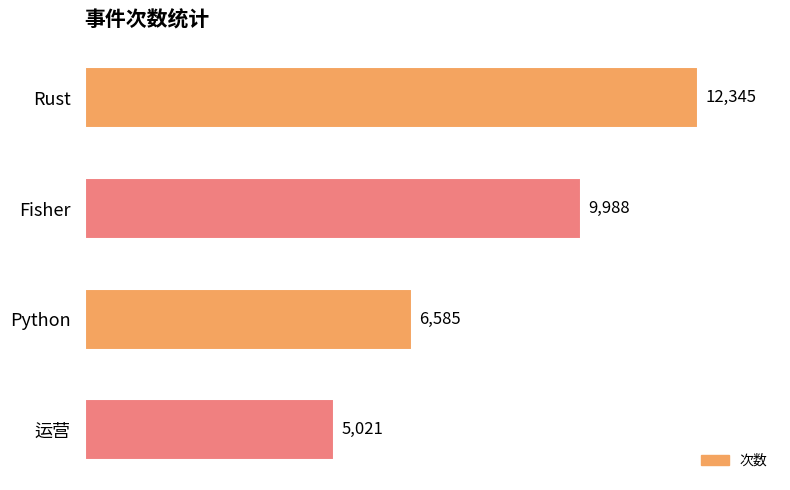

Reading top to bottom, extract all data points from this chart.

Rust=12345	Fisher=9988	Python=6585	运营=5021